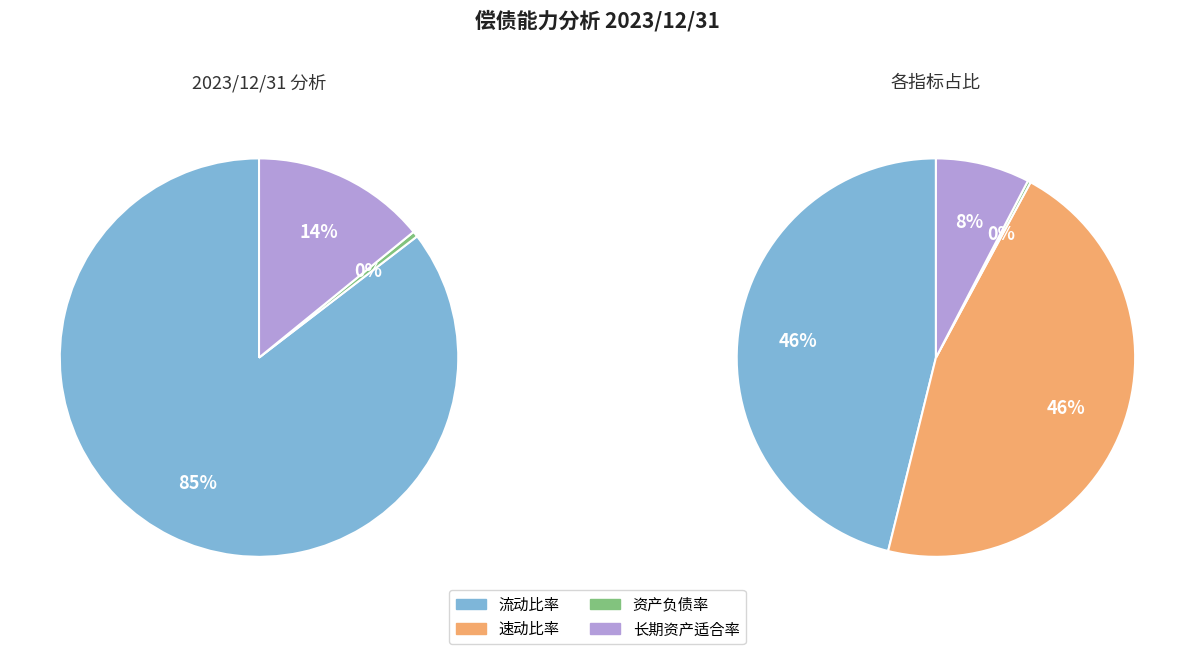

What is the change in value from 流动比率=流动资产/流动负债 to 资产负债率=负债总额/资产总额?

-11.0